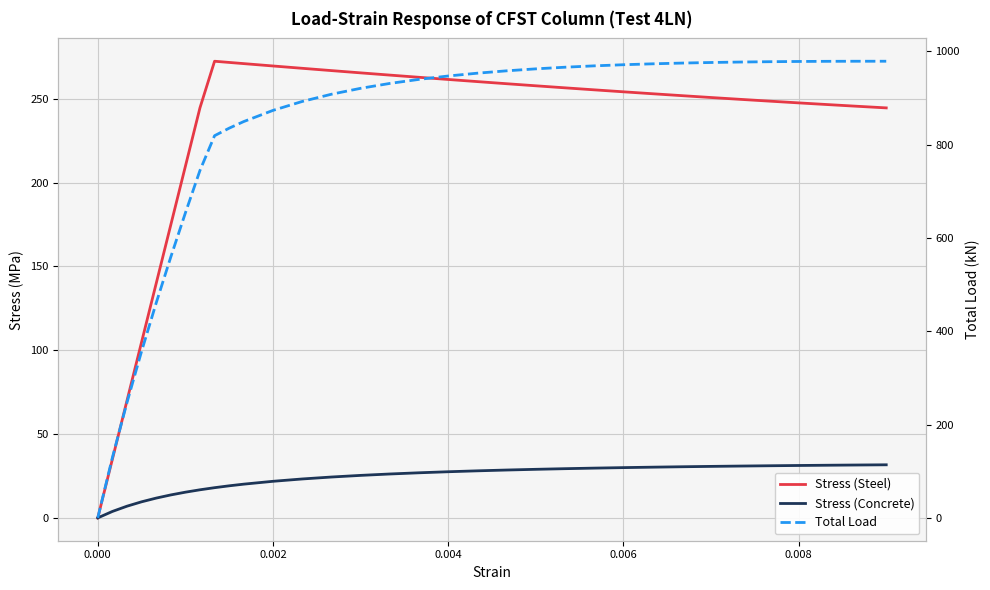

True or false: Stress (Steel) and Total Load cross at least once.

False